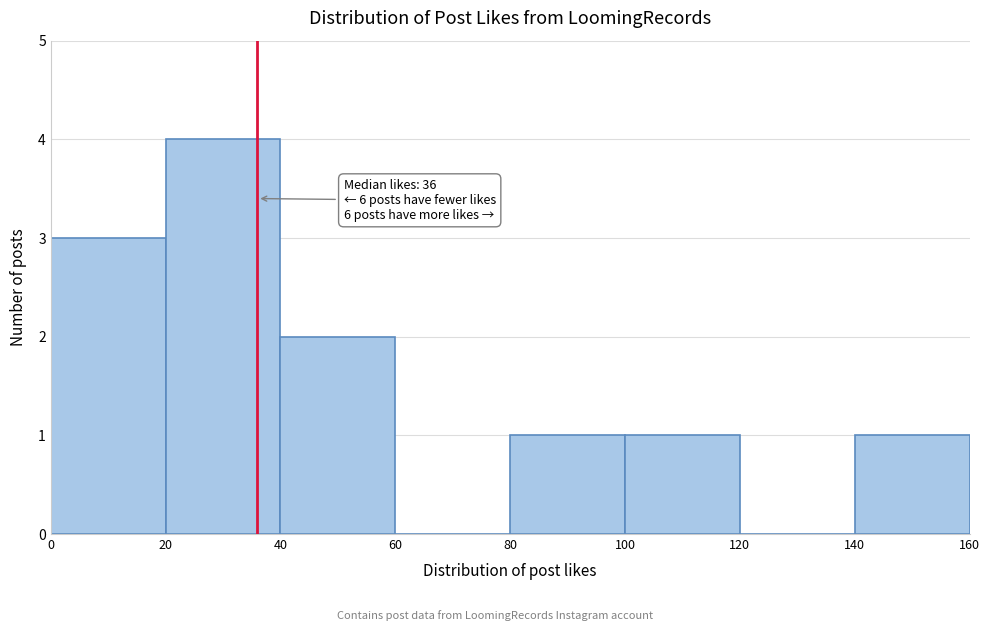

Which range on the x-axis has the tallest bar?

20 to 40